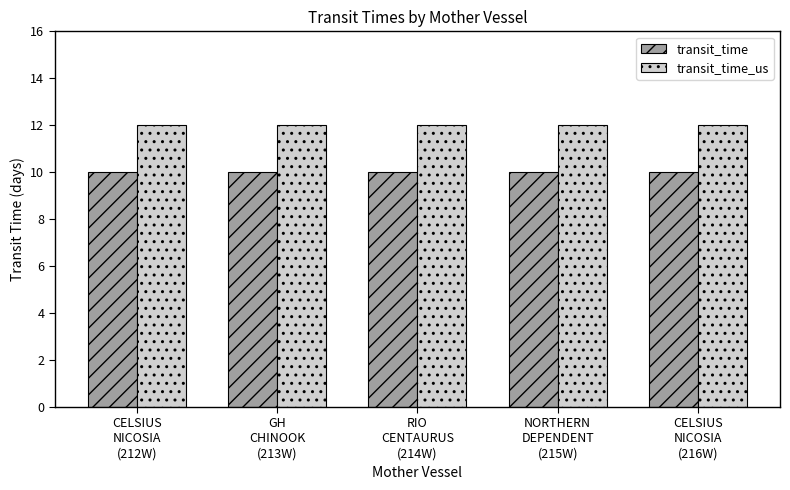

The value of transit_time at GH
CHINOOK
(213W) is 10. True or false?

True